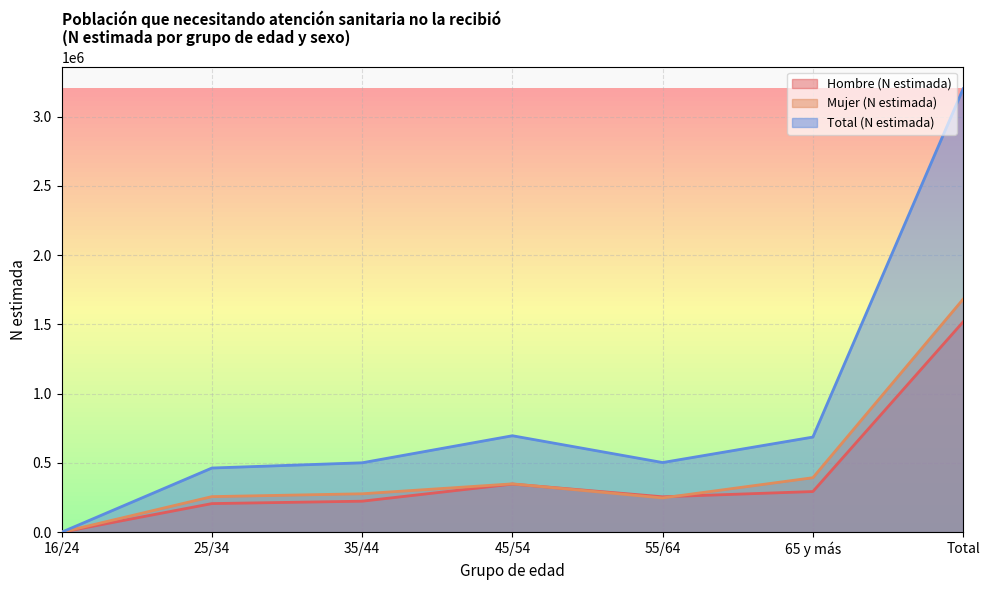

Reading left to right, transcribe all the data shown in this chart.

Hombre (N estimada): 16/24=0	25/34=206518	35/44=223775	45/54=347440	55/64=255571	65 y más=293451	Total=1518531
Mujer (N estimada): 16/24=0	25/34=256829	35/44=277353	45/54=348936	55/64=247399	65 y más=393363	Total=1682534
Total (N estimada): 16/24=0	25/34=463347	35/44=501128	45/54=696376	55/64=502970	65 y más=686814	Total=3201065